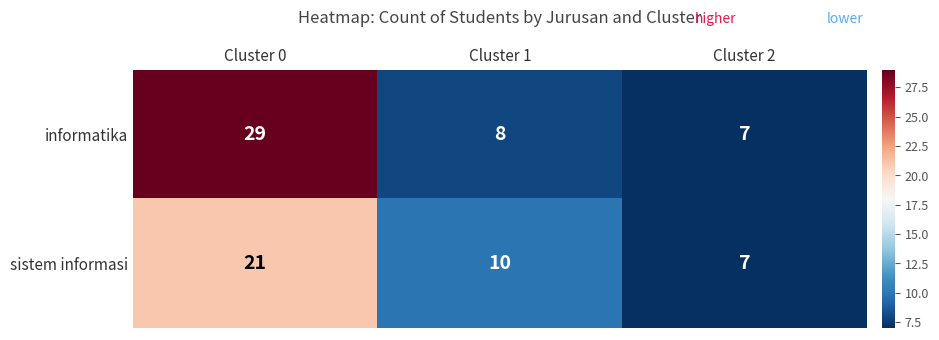

At which category is the sum across all series the highest?

Cluster 0